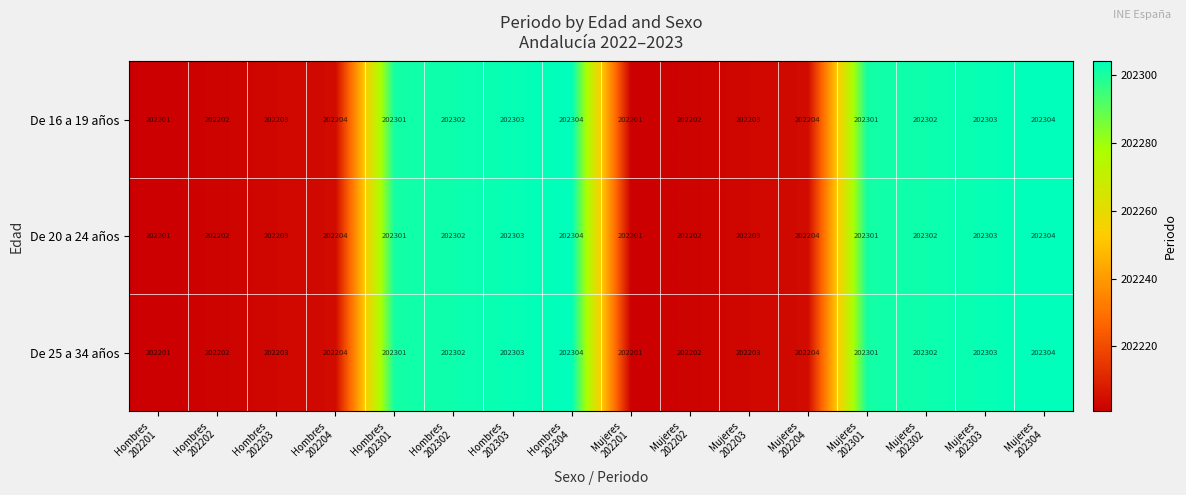

What is the difference between the second highest and minimum values in the De 20 a 24 años series?

103